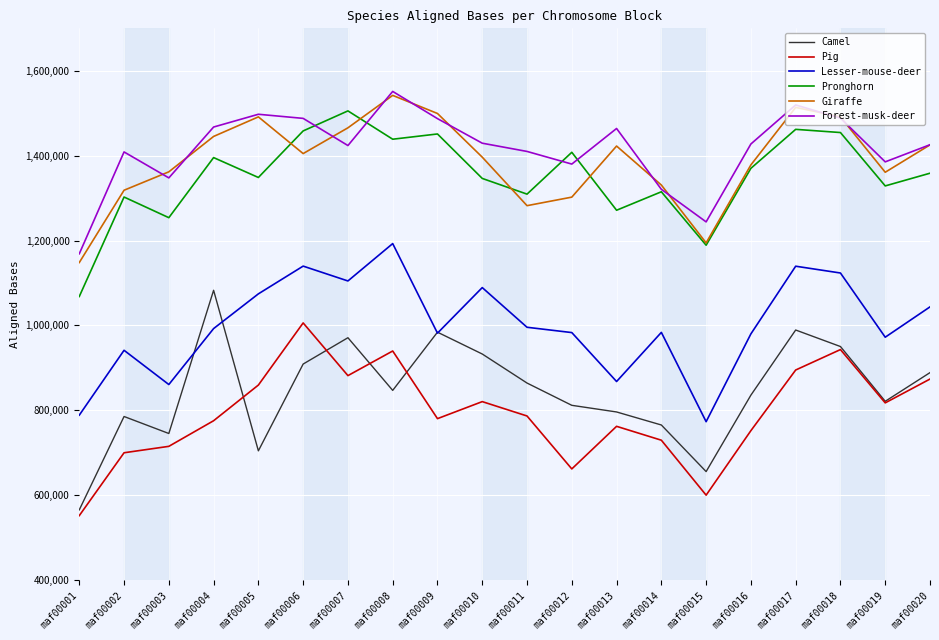

Is this an area chart (filled region under the line)?

No